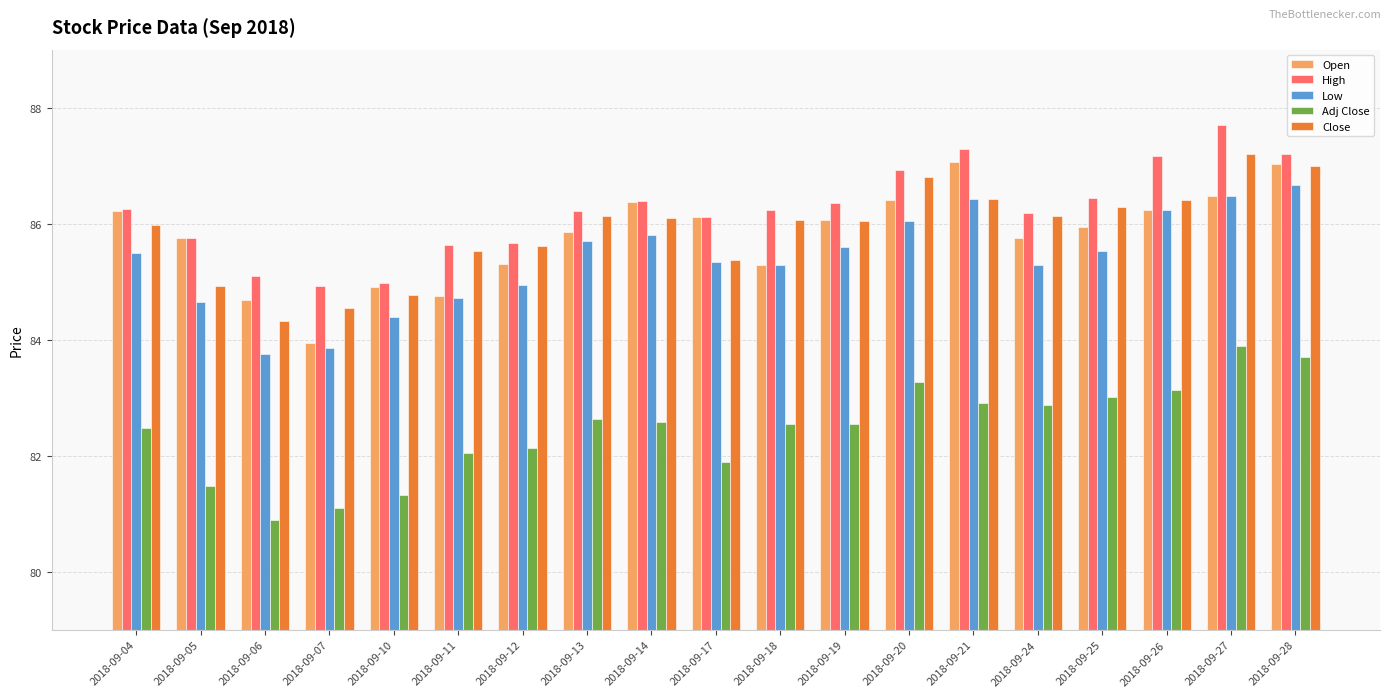

What is the spread (max minus min) of values at 2018-09-18?

3.7